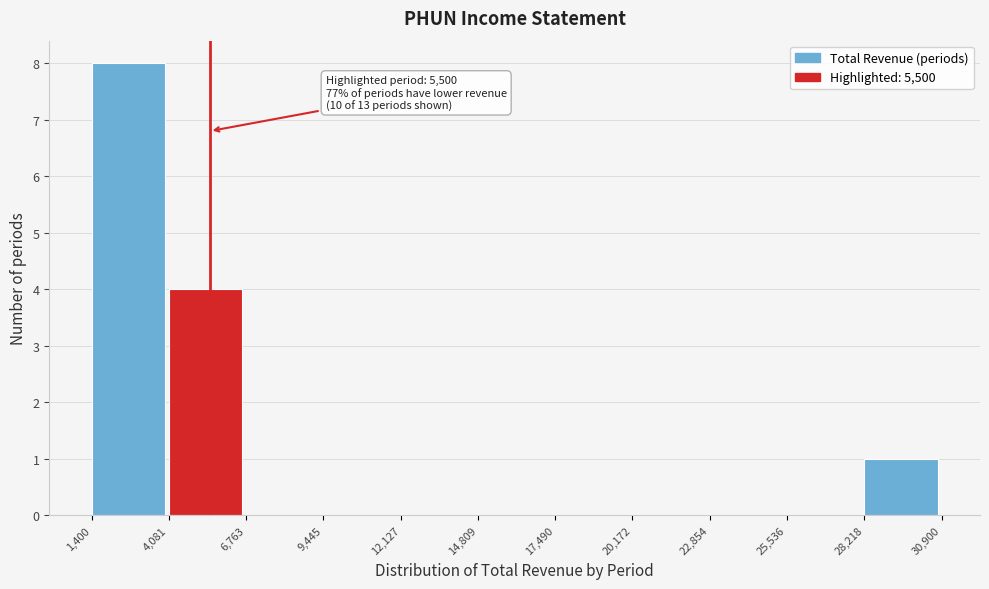

Over which range of the x-axis is the bar tallest?

1,400 to 4,081